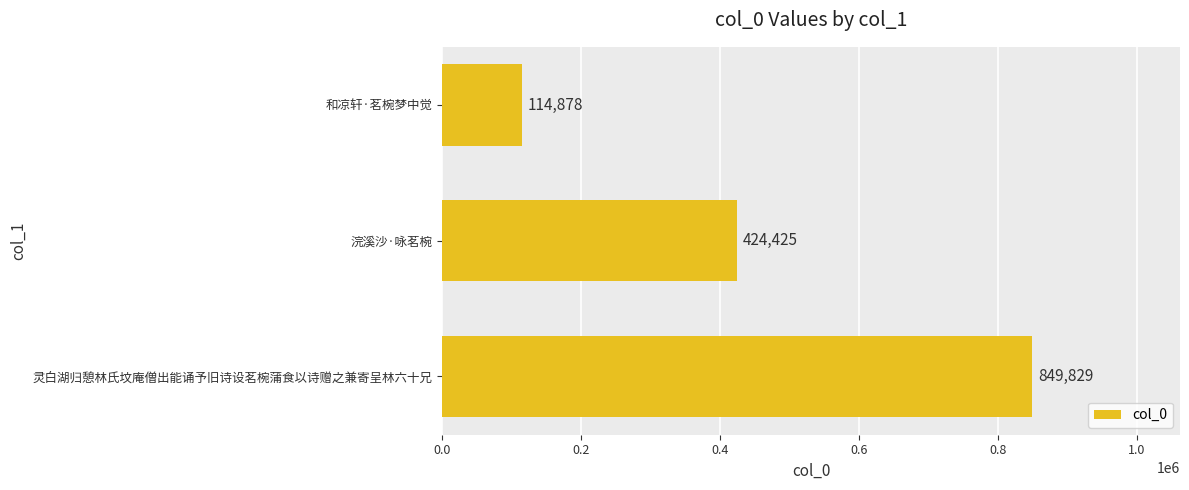

List the labels in order of value, smallest first.

和凉轩·茗椀梦中觉, 浣溪沙·咏茗椀, 灵白湖归憩林氏坟庵僧出能诵予旧诗设茗椀蒲食以诗赠之兼寄呈林六十兄